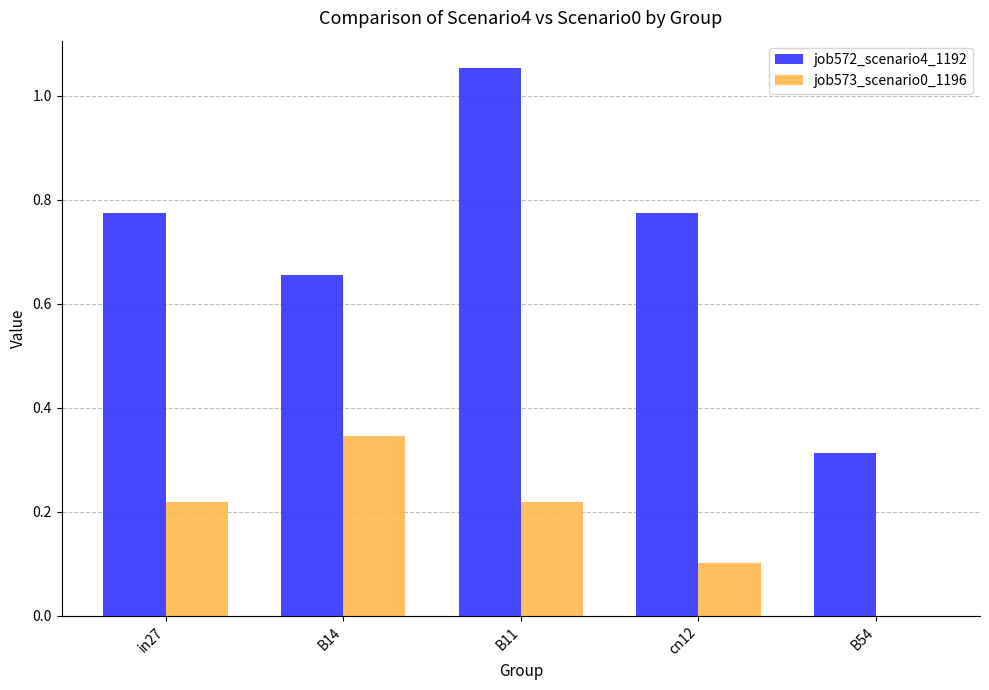

What is the sum of all job573_scenario0_1196 values?

0.9